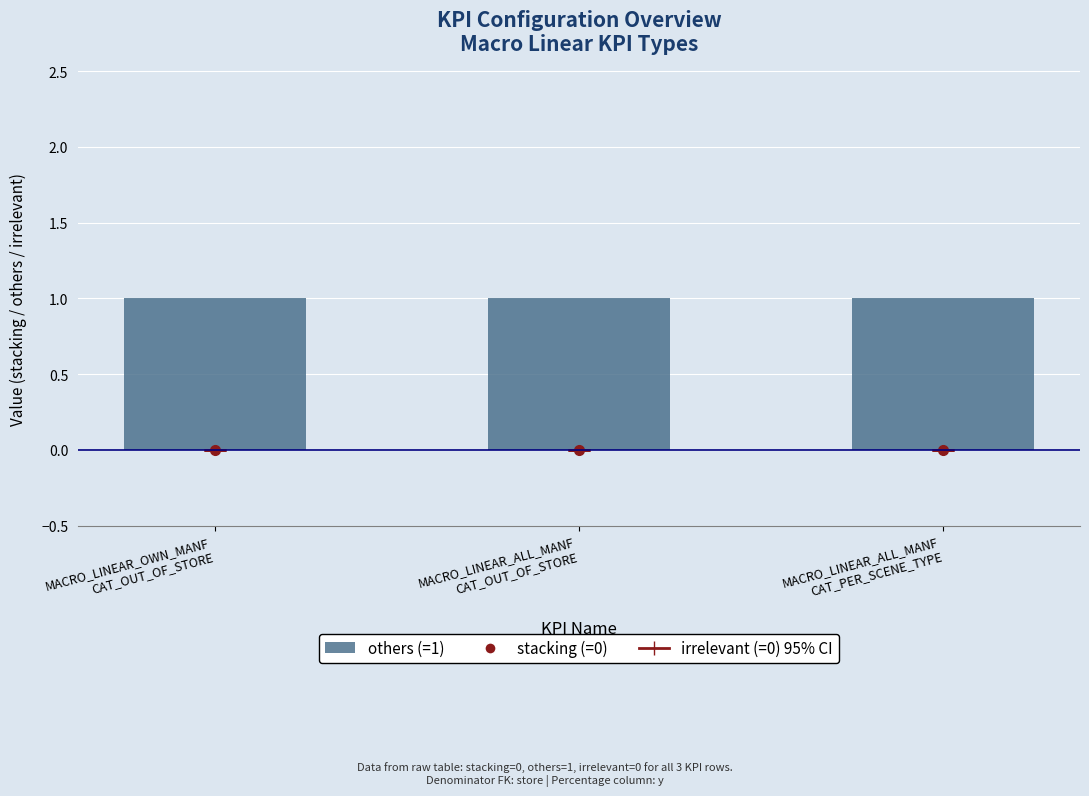

At which category does the chart reach its peak across all series?

MACRO_LINEAR_OWN_MANF_CAT_OUT_OF_STORE